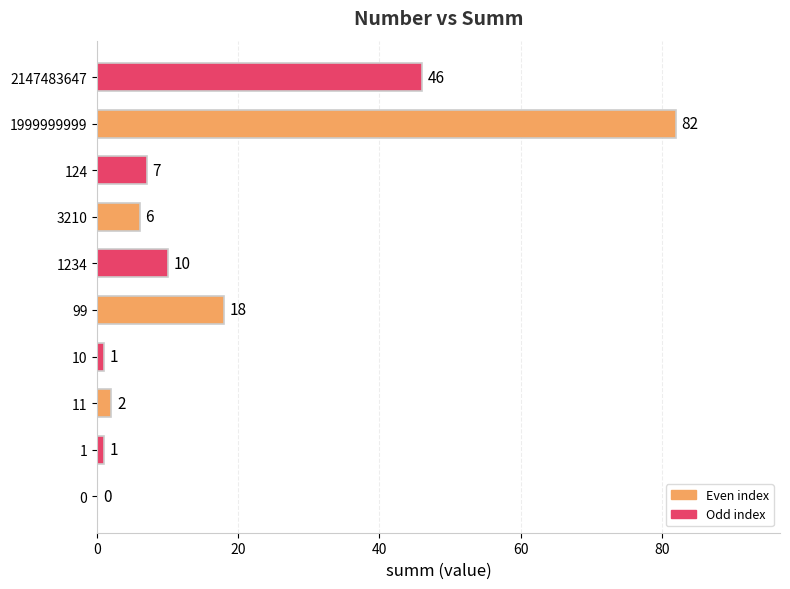

At which label is the value closest to 41?

2147483647